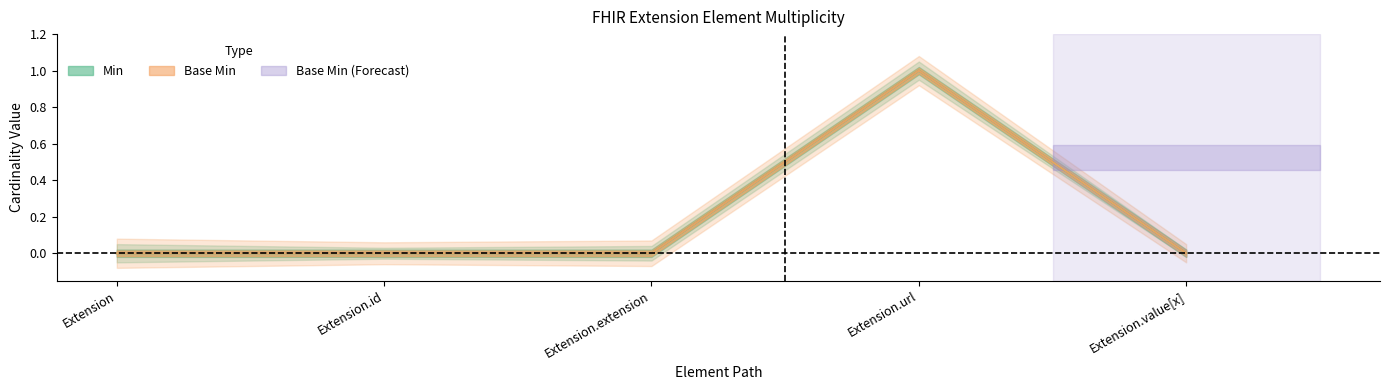

Rank the categories by Base Min value from highest to lowest.

Extension.url, Extension, Extension.id, Extension.extension, Extension.value[x]